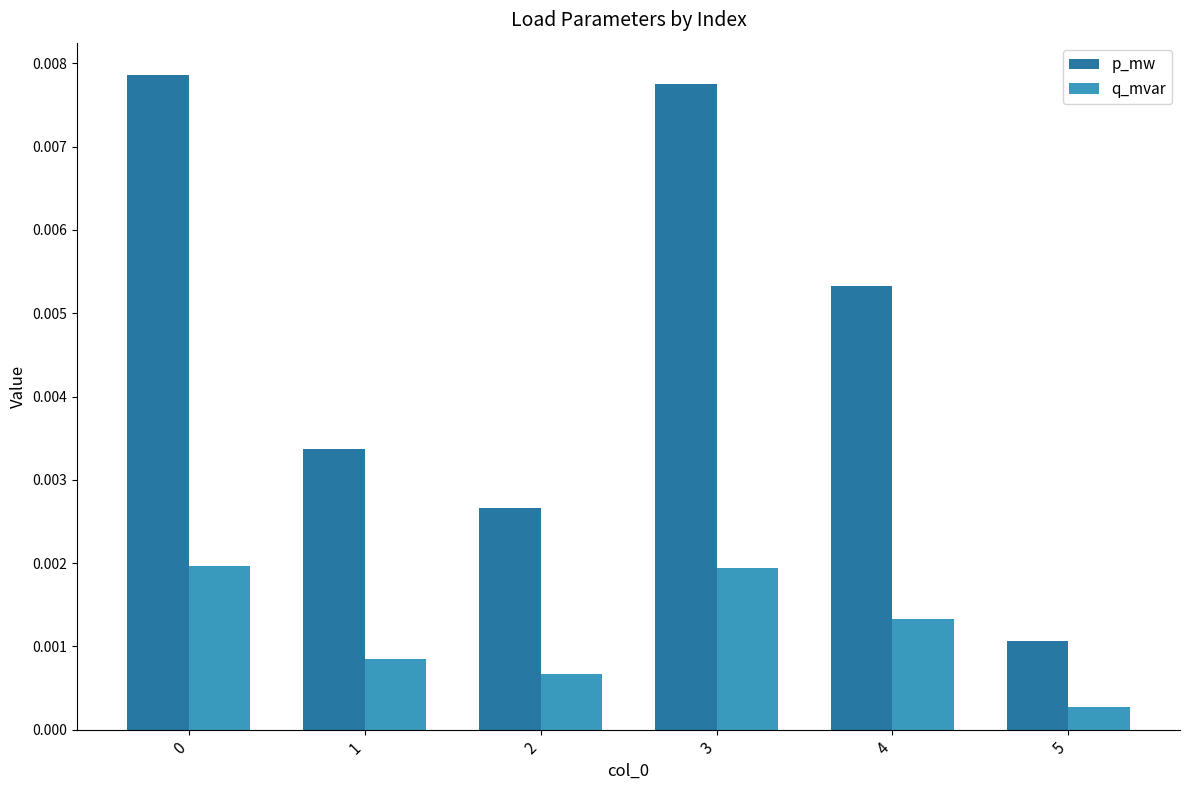

Which series has the largest total across all categories?

p_mw